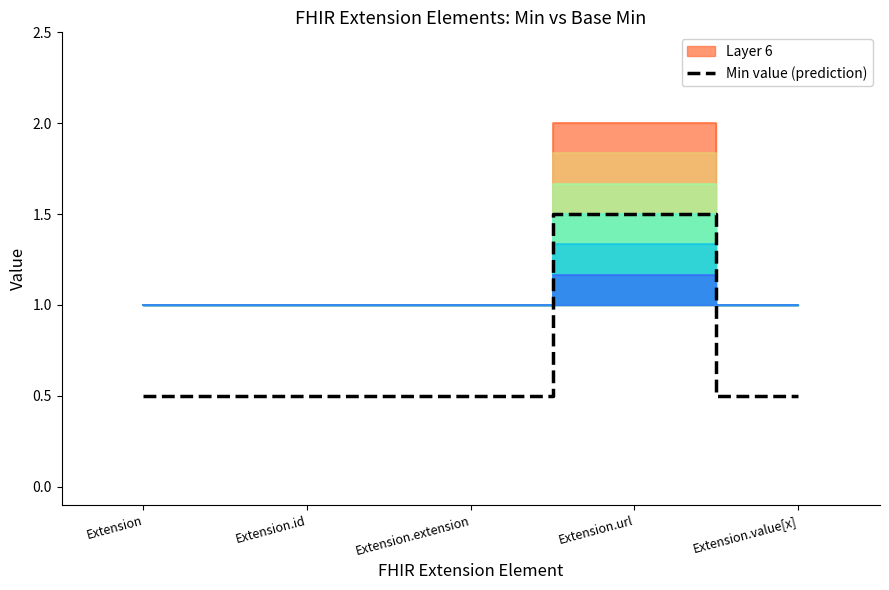

Reading left to right, transcribe all the data shown in this chart.

Extension=0.5	Extension.id=0.5	Extension.extension=0.5	Extension.url=1.5	Extension.value[x]=0.5